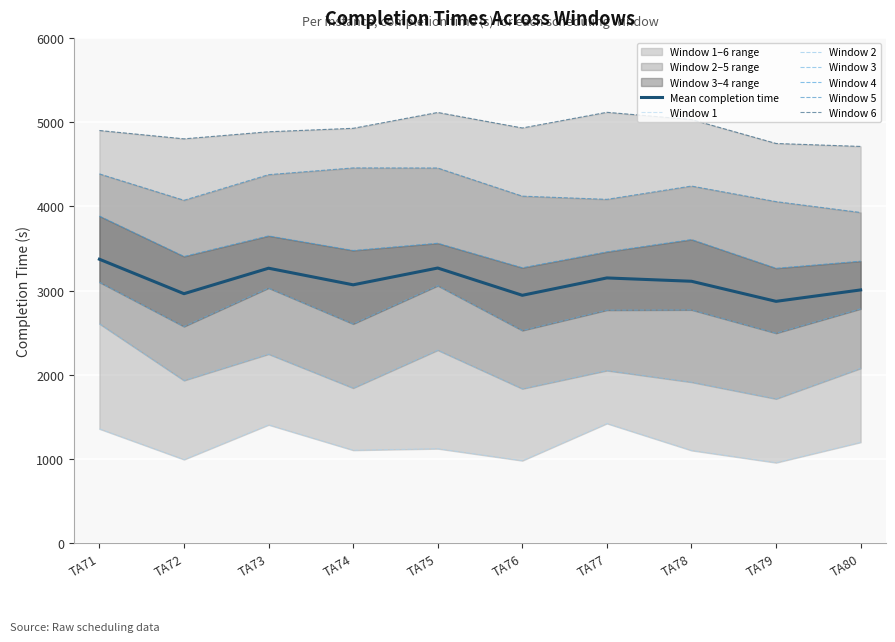

List the series in order of their peak value, highest first.

Window 6, Window 5, Window 4, Window 3, Window 2, Window 1